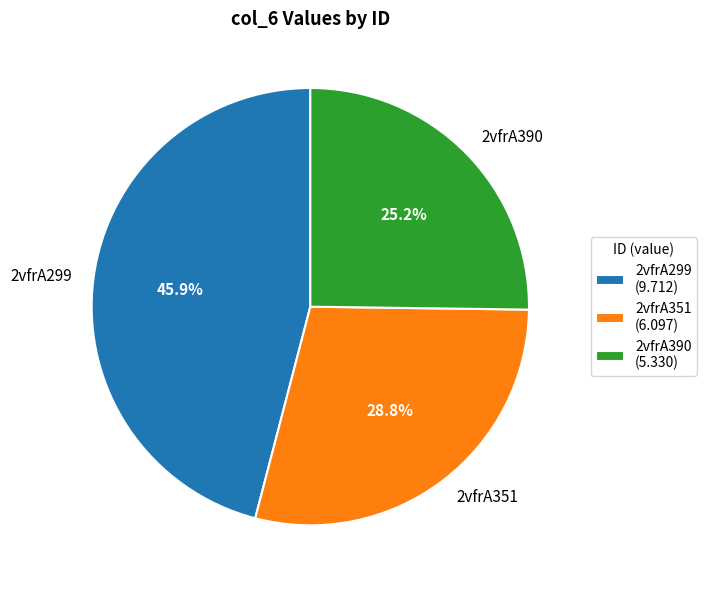

Does 2vfrA299 account for over 50% of the chart?

No